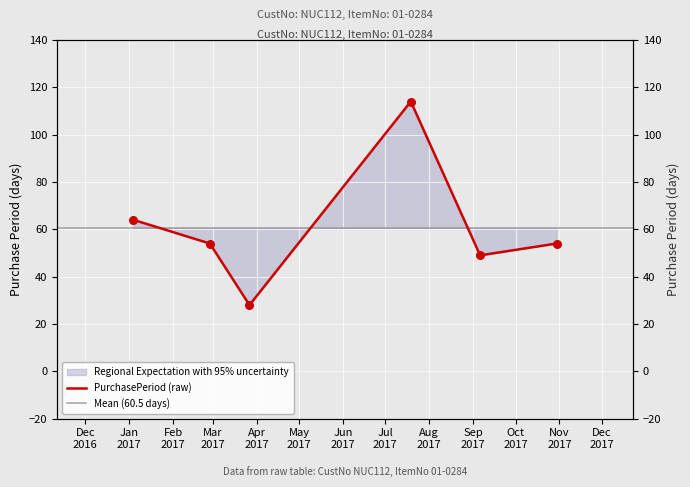

What is the change in value from 2017-07-19 to 2017-09-06?

-65